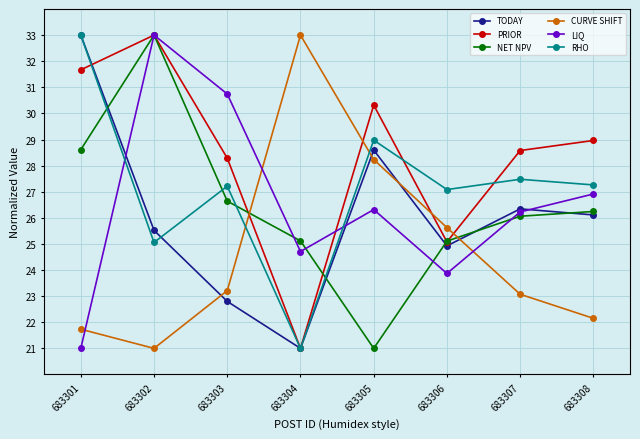

Count the number of data series in this chart.

6